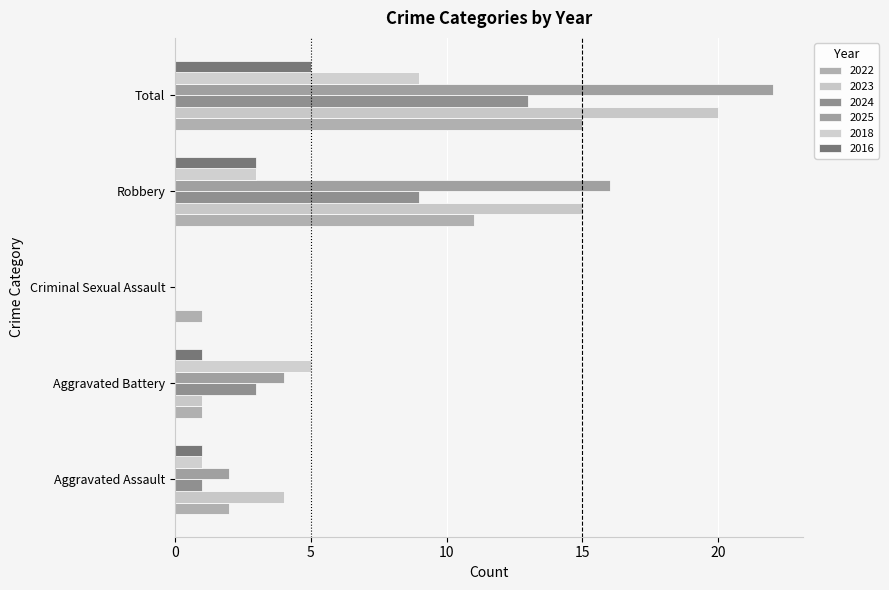

How many positive values does the 2018 series have?

4